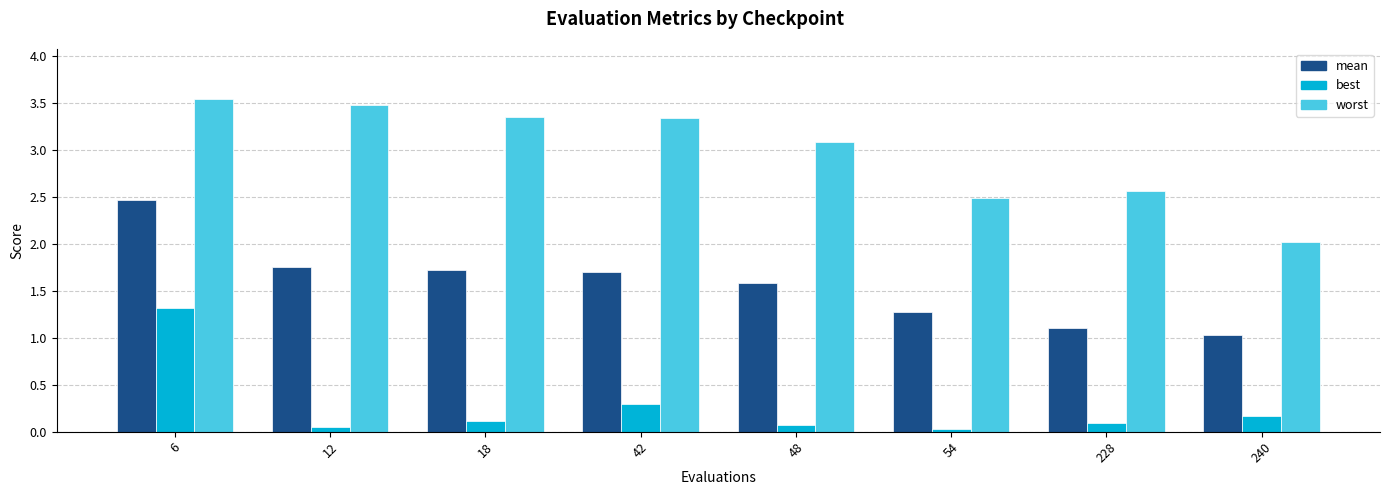

At which category is the sum across all series the highest?

6